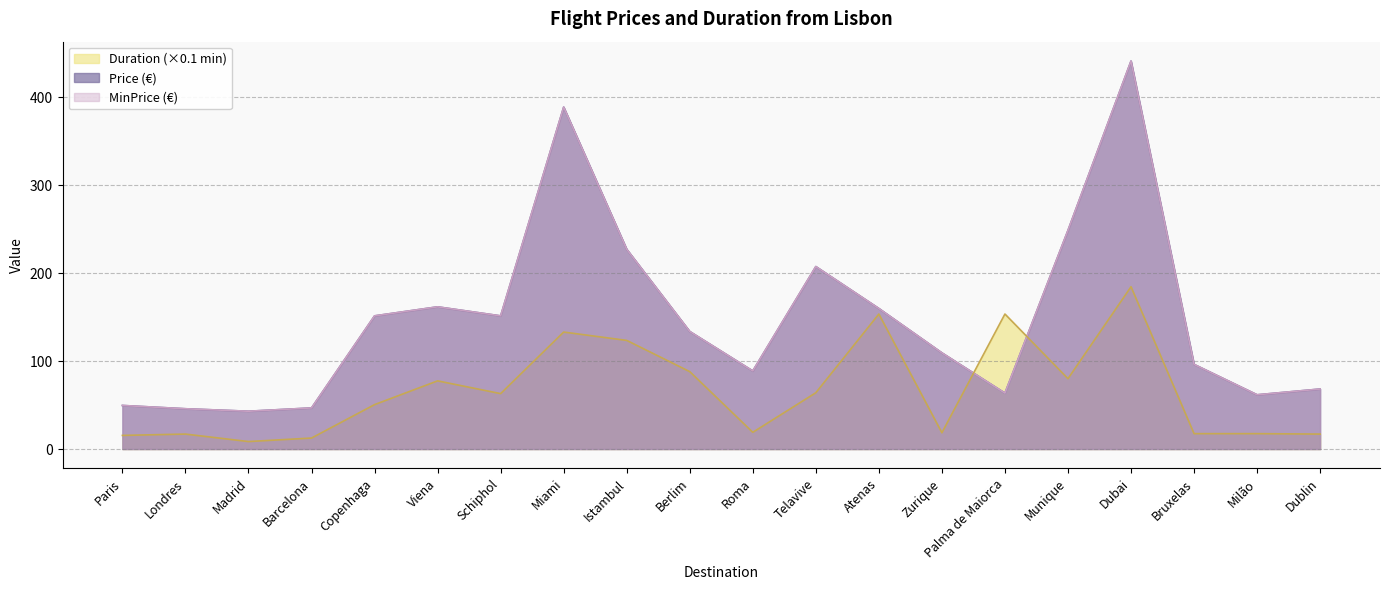

What is the maximum value shown in the chart?

441.1